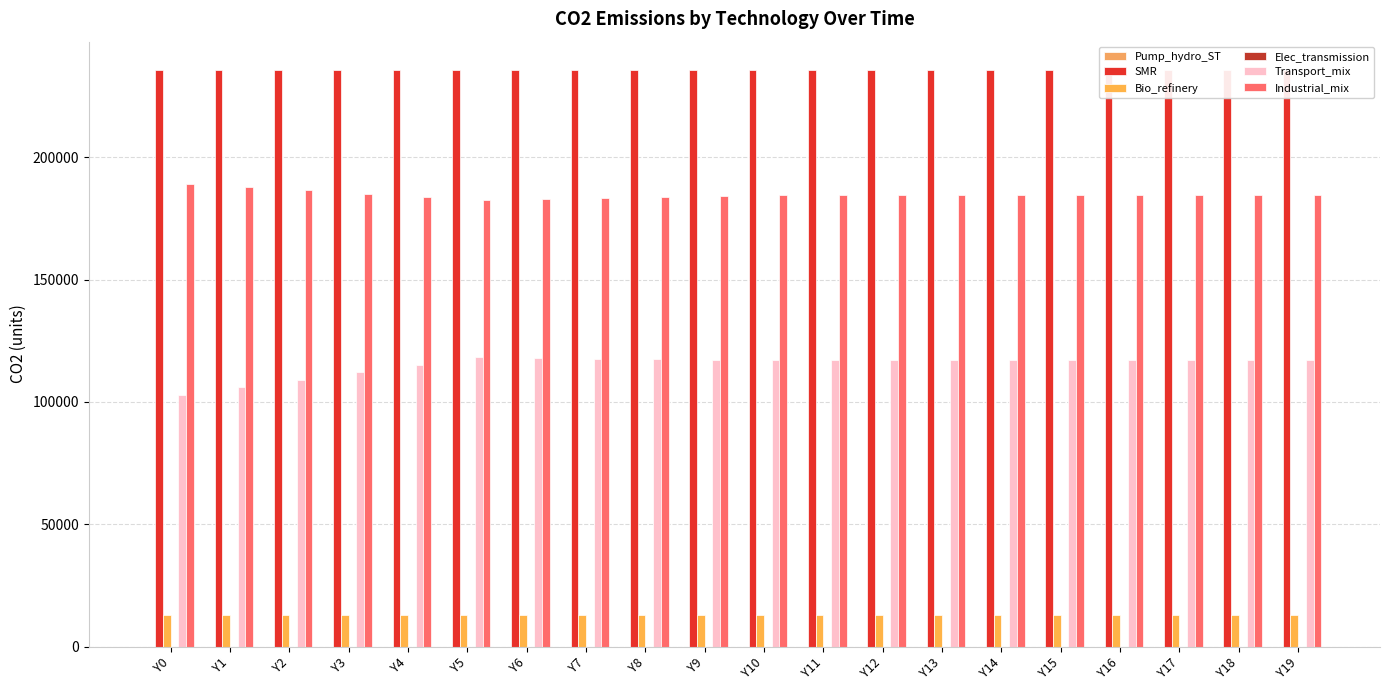

Is the value of Industrial_mix at Y15 greater than the value of Transport_mix at Y1?

Yes